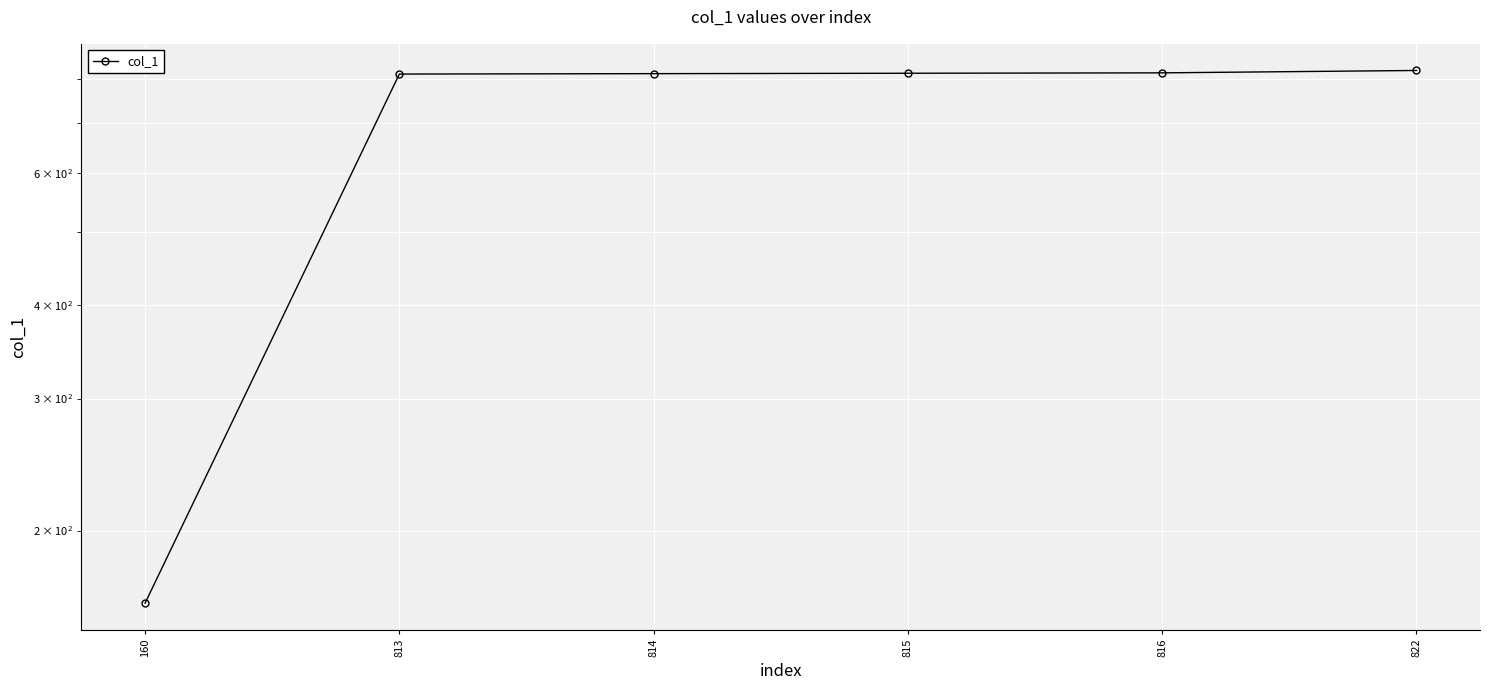

What is the maximum value shown in the chart?

822